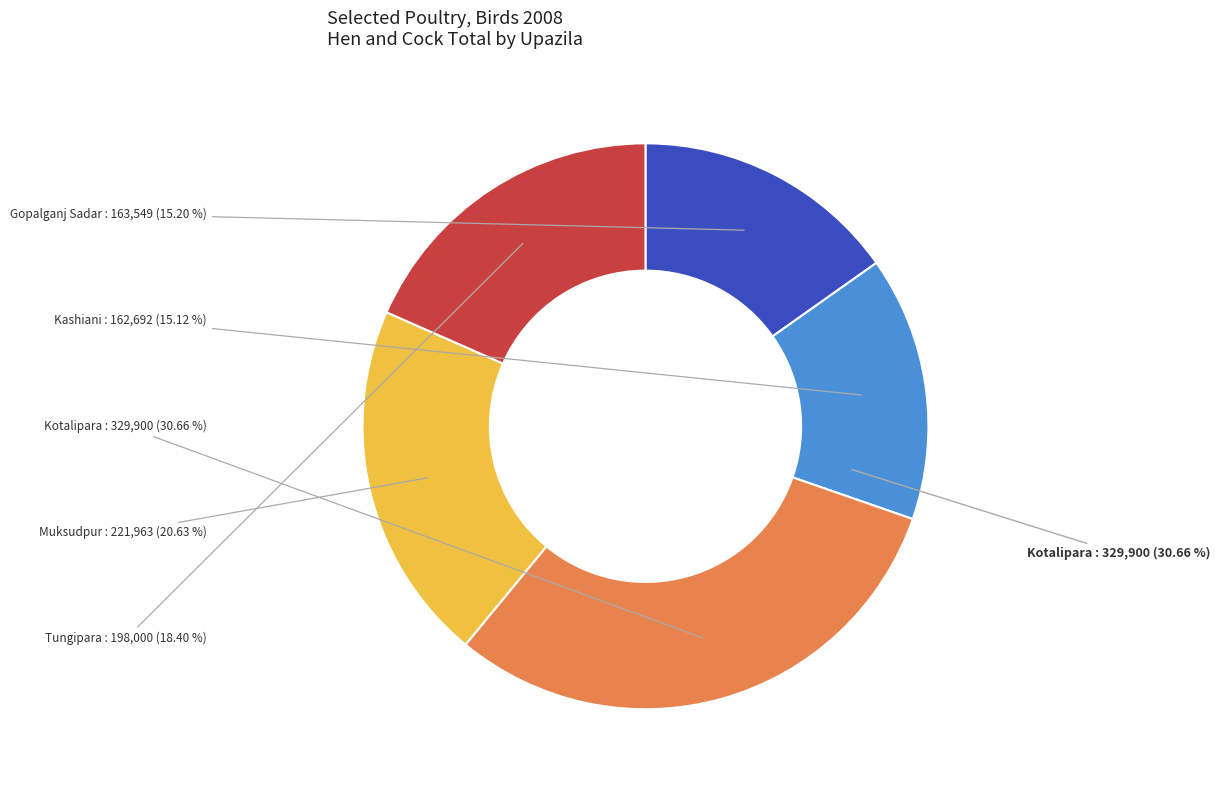

To the nearest percent, what is the average slice percentage?

20%